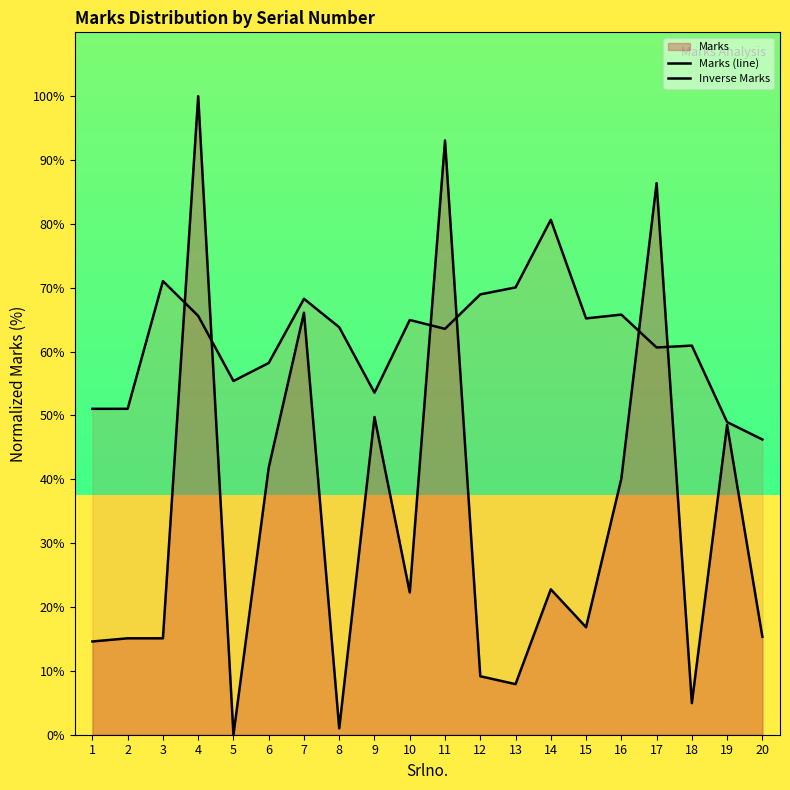

How many lines are shown in the chart?

2